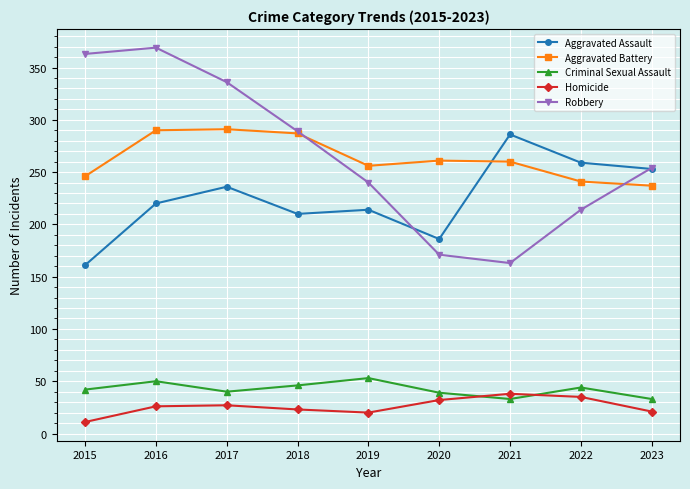

Is it true that Aggravated Assault equals 186 at 2020?

True